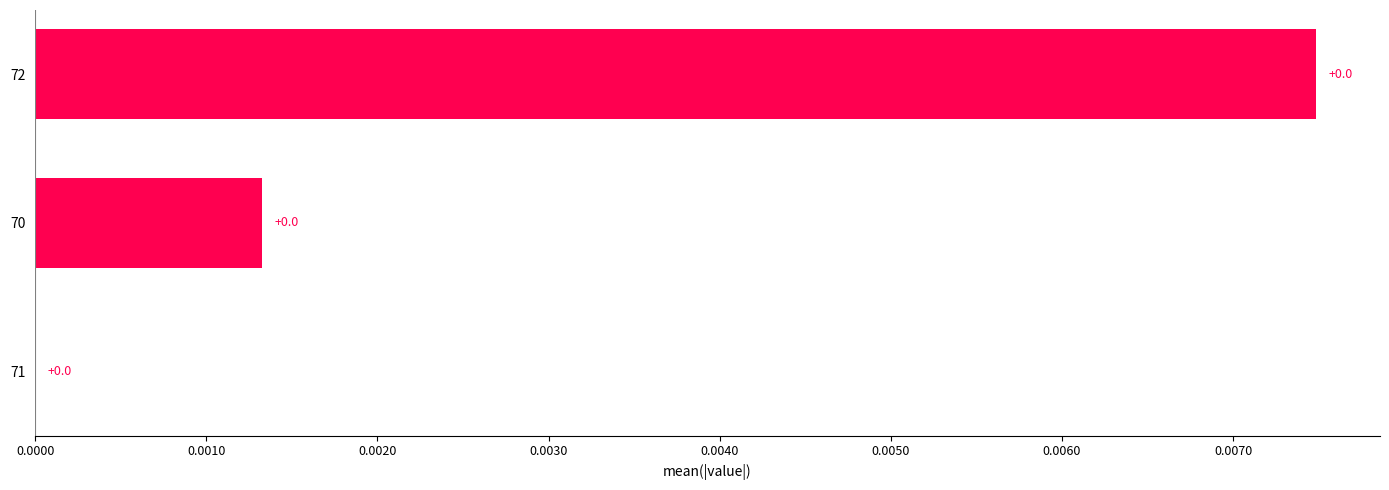

The chart shows a value of 0.0 at 70. True or false?

True